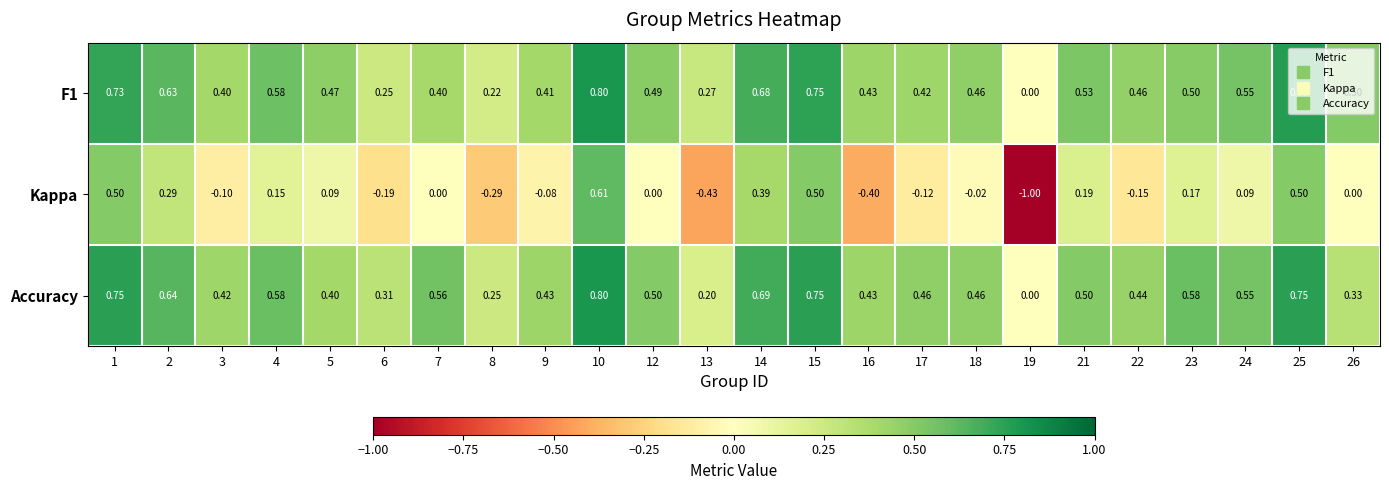

Is the value of Accuracy at 15 greater than the value of F1 at 25?

No